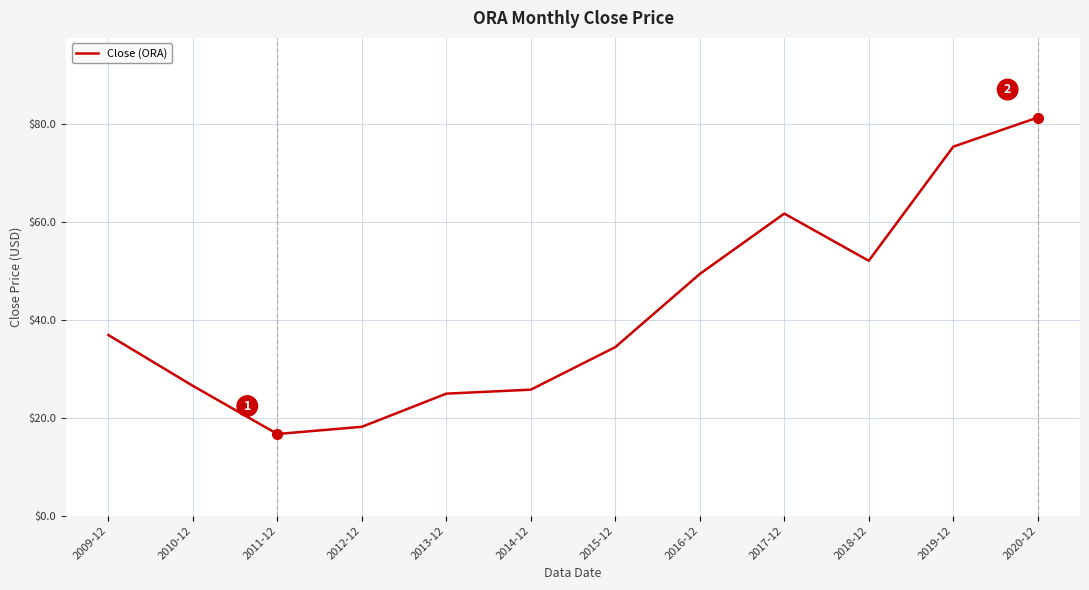

True or false: the data shows 52.1 at 2018-12.

True